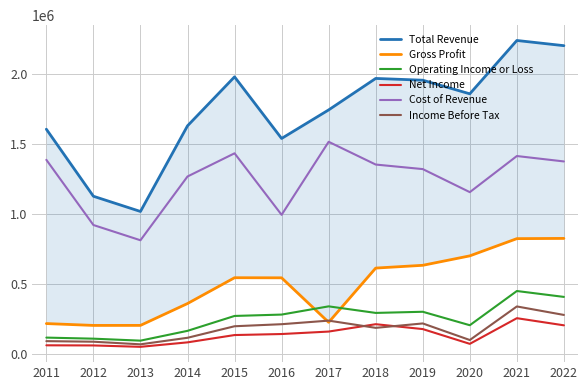

What is the value of the Gross Profit point at the 8th from the left?

613600